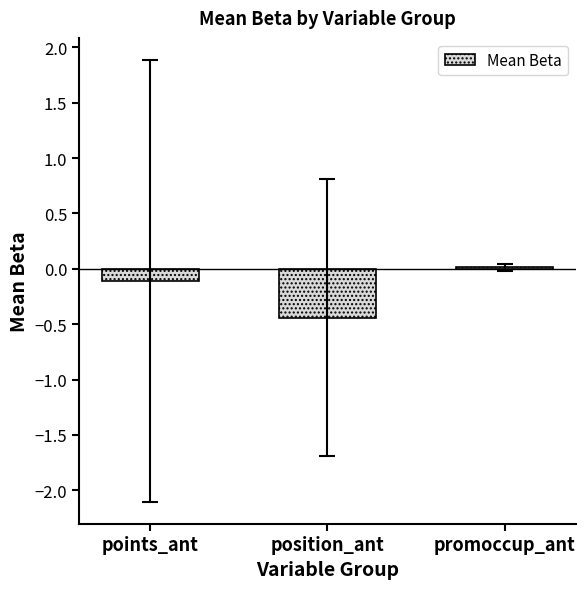

Is it true that the value at promoccup_ant is 0.0?

True